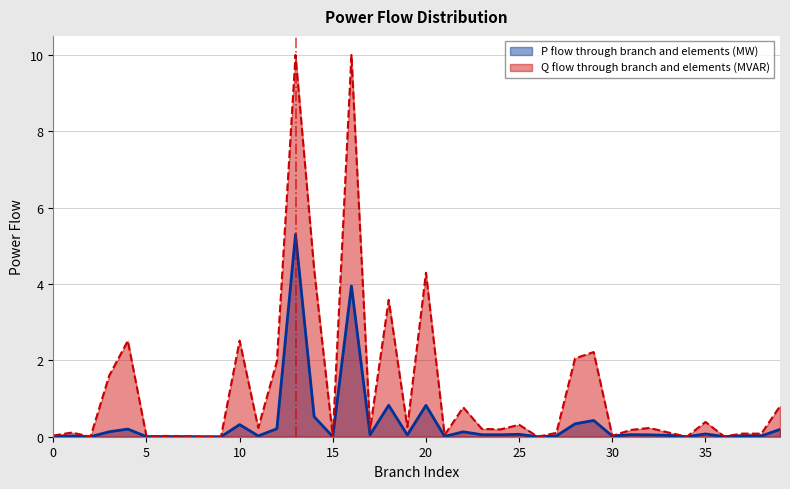

The value at 25 is 0.1. True or false?

False